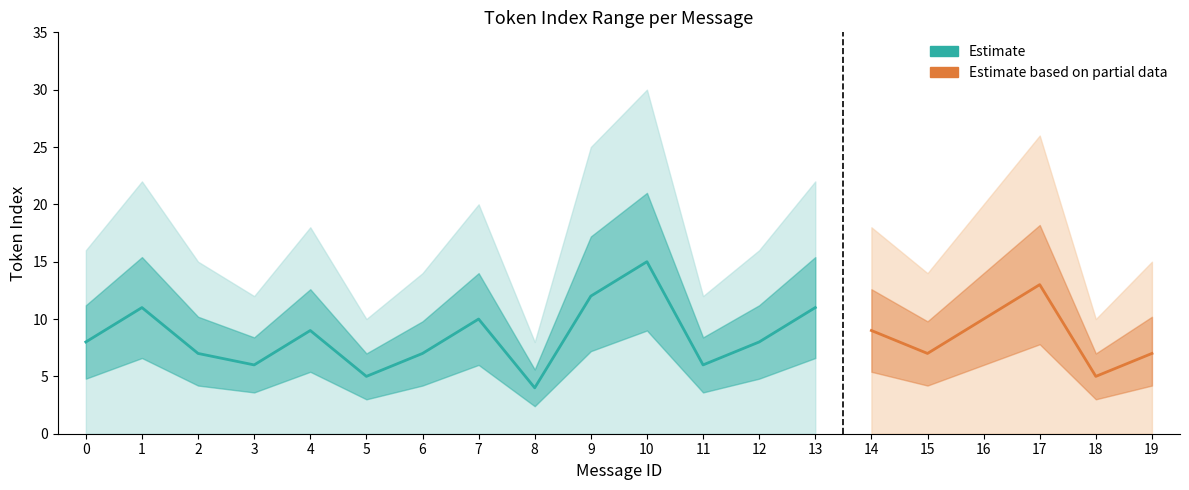

At which label does mean_token_index reach its minimum?

8